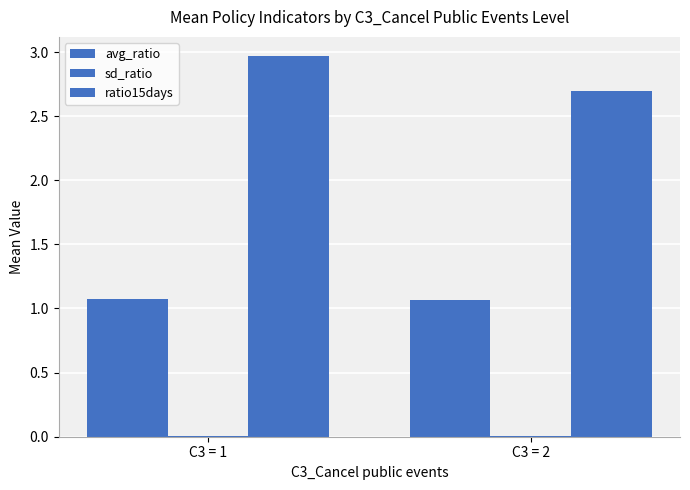

Rank the series by their maximum value, from lowest to highest.

sd_ratio, avg_ratio, ratio15days